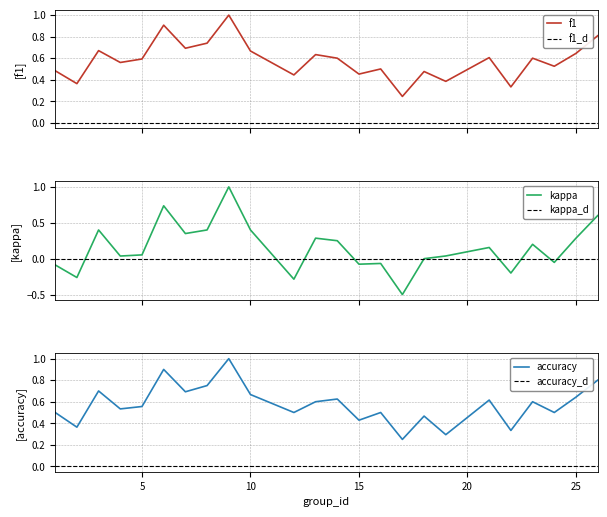

At which label is accuracy closest to 0?

17